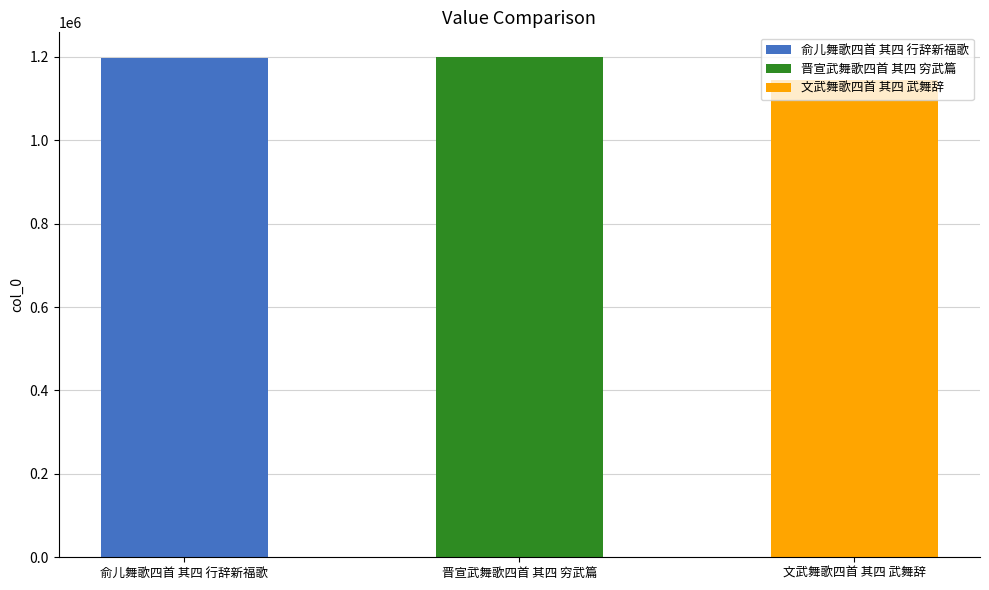

What is the label of the 1st bar from the left?

俞儿舞歌四首 其四 行辞新福歌